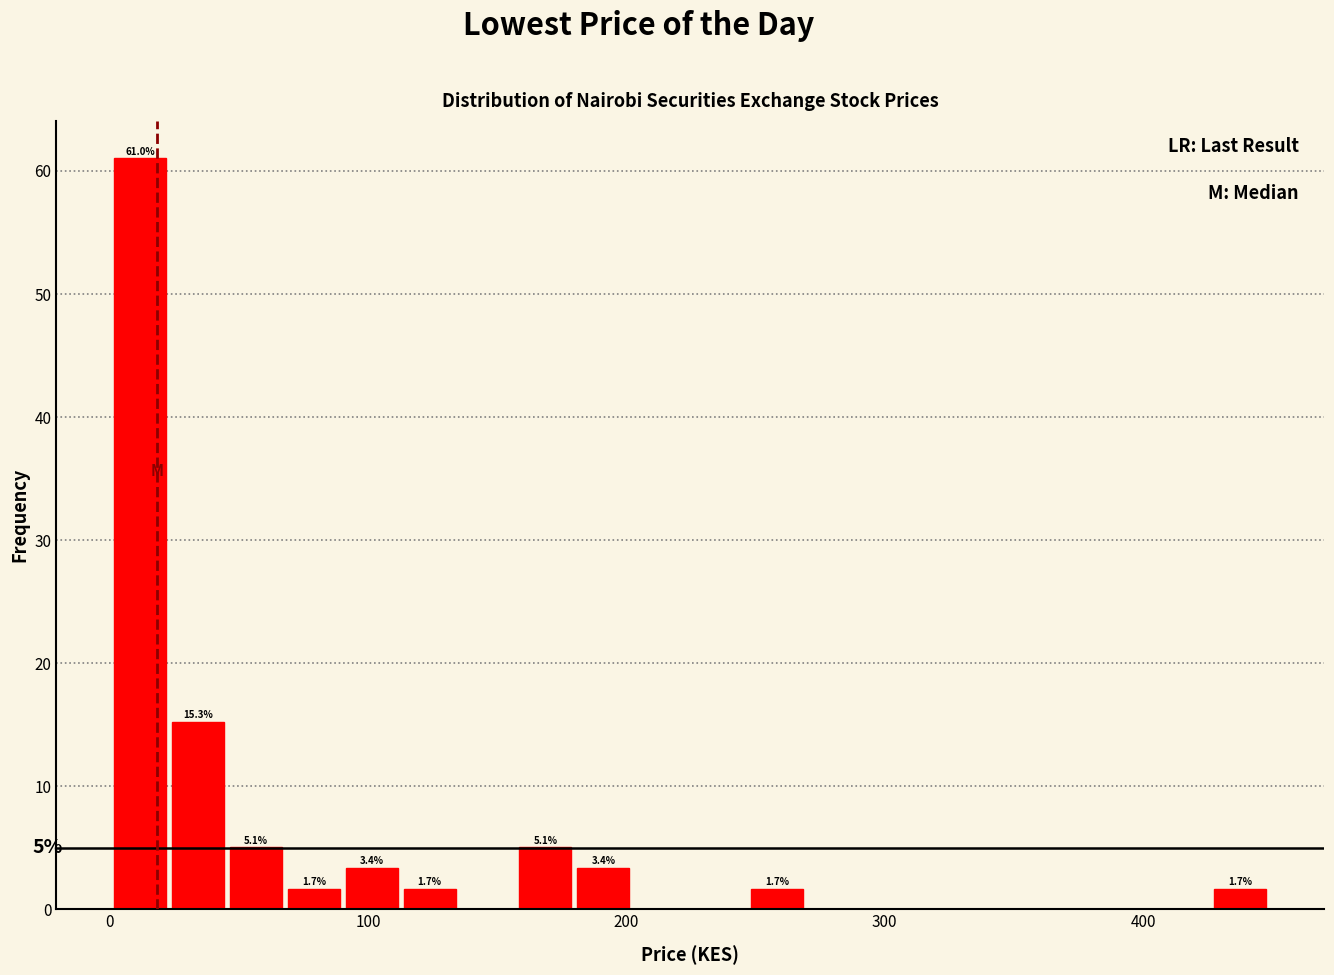

Read against the x-axis, roughly where is the centre of the tallest bar?

10